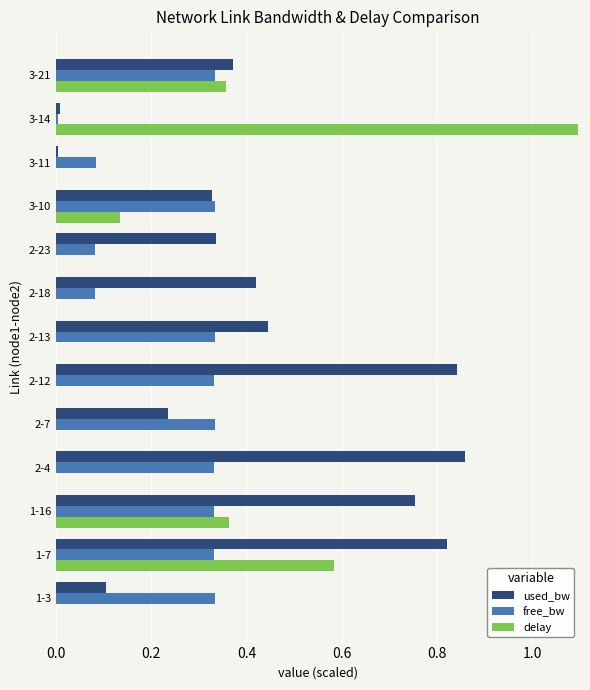

The value of delay at 3-10 is 0.2. True or false?

False